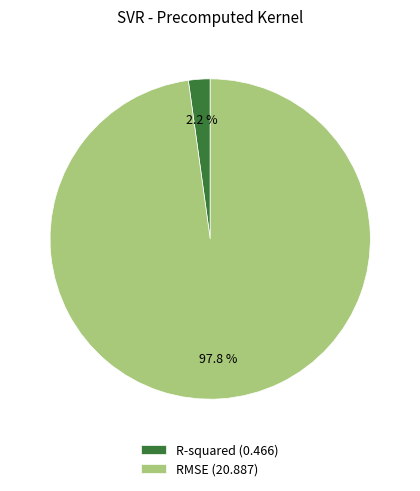

What percentage is the RMSE slice, to the nearest percent?

98%